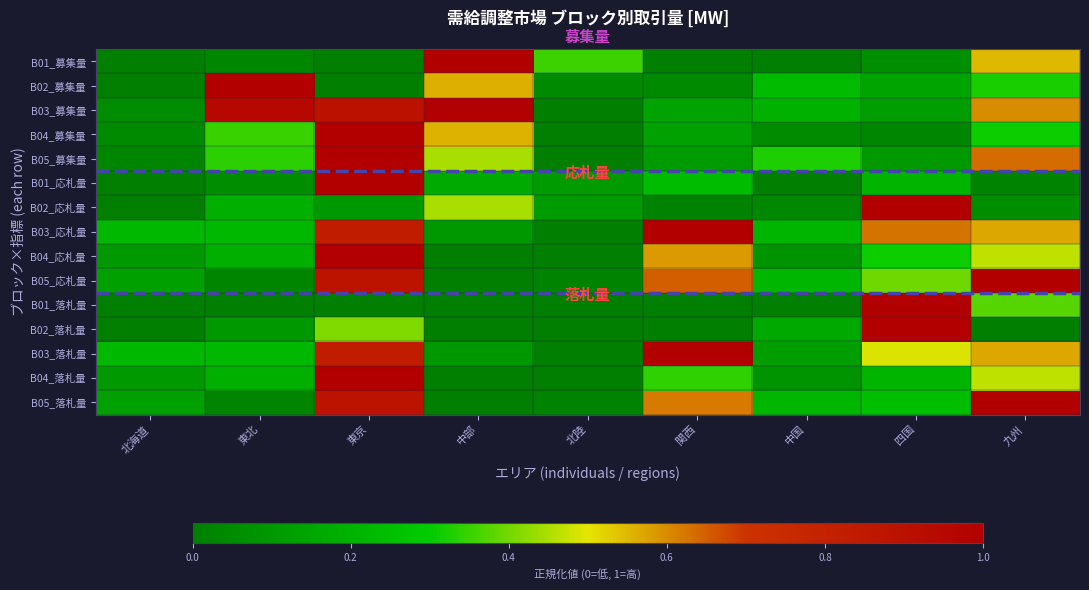

At 東京, list the series in order from largest to smallest.

B04_募集量, B05_募集量, B01_応札量, B04_応札量, B04_落札量, B03_募集量, B05_応札量, B05_落札量, B03_応札量, B03_落札量, B02_落札量, B02_応札量, B01_募集量, B02_募集量, B01_落札量